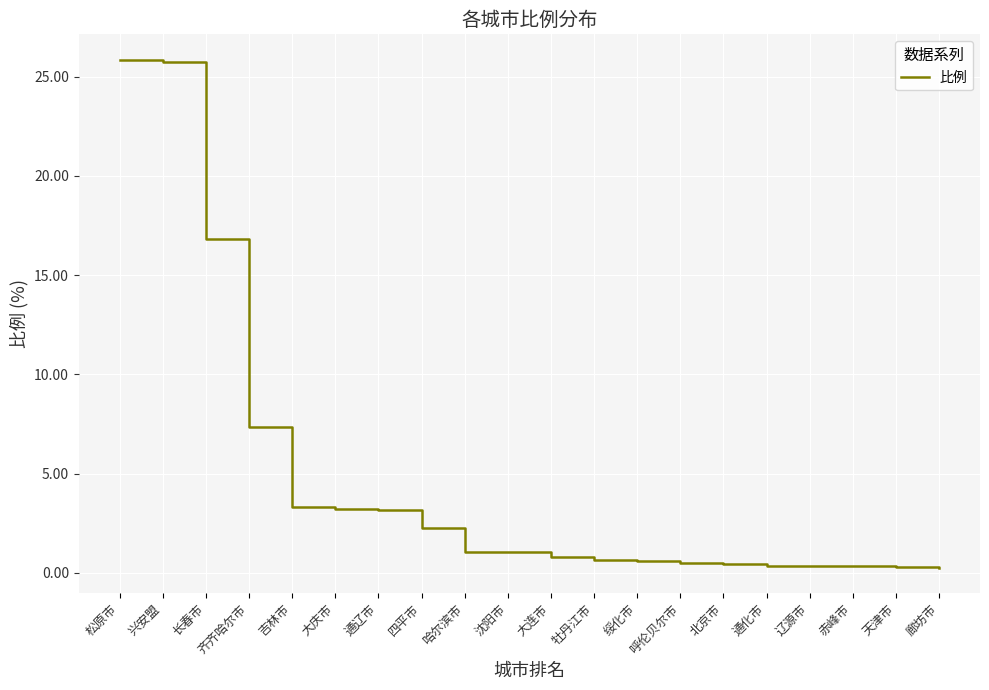

The value at 沈阳市 is 1.0. True or false?

True